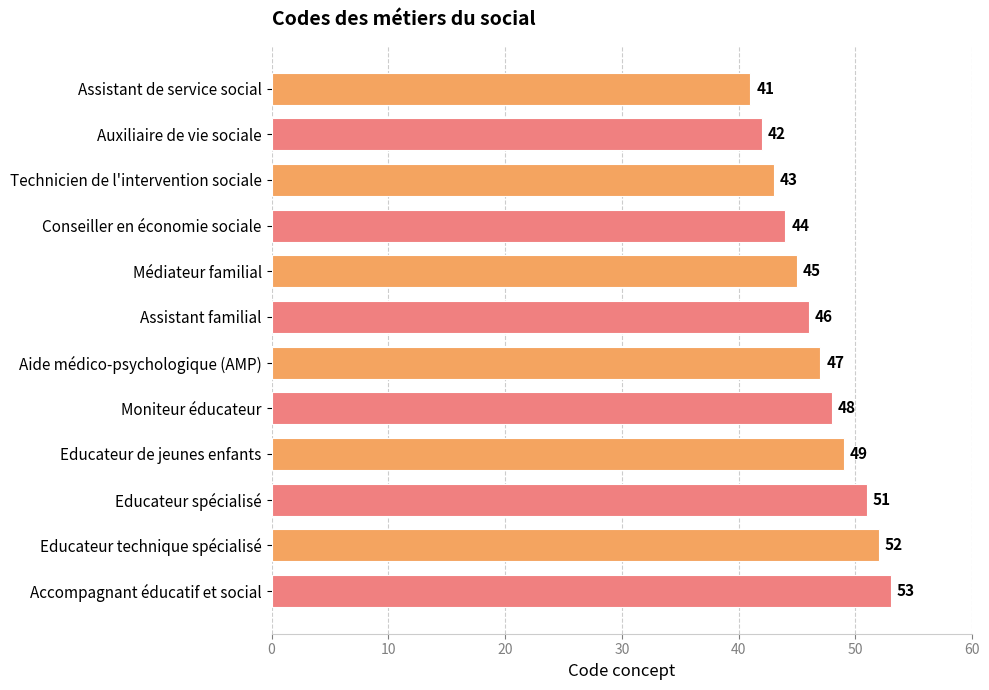

At which label is the value closest to 47?

Aide médico-psychologique (AMP)